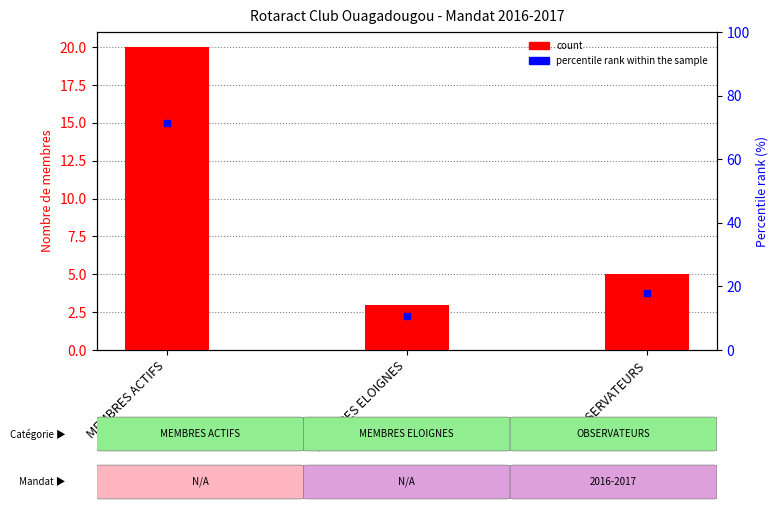

What position from the right is MEMBRES ACTIFS?

3